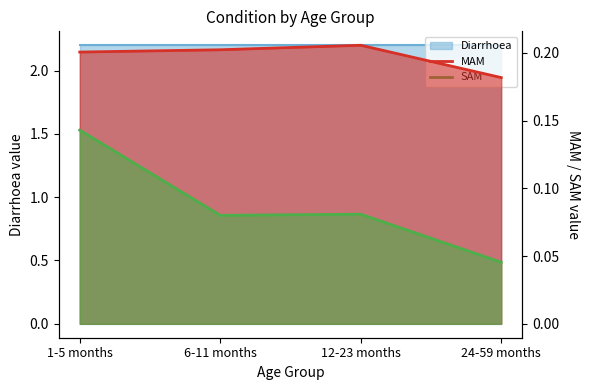

What position from the left is 1-5 months?

1